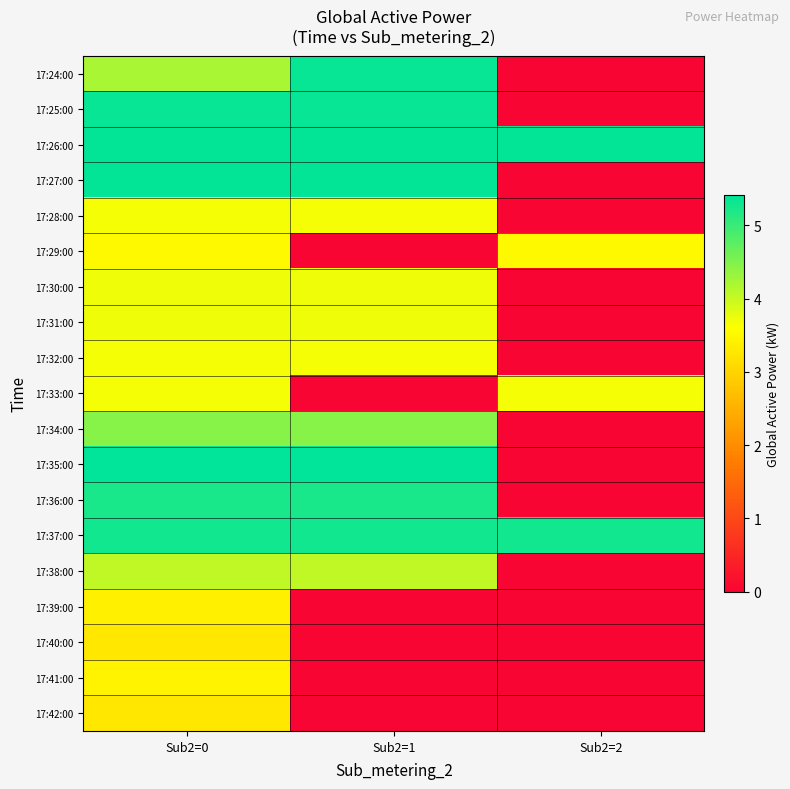

Reading left to right, list all the values displayed in this chart.

17:24:00: Sub2=0=4.2	Sub2=1=5.4	Sub2=2=0.0
17:25:00: Sub2=0=5.4	Sub2=1=5.4	Sub2=2=0.0
17:26:00: Sub2=0=5.4	Sub2=1=5.4	Sub2=2=5.4
17:27:00: Sub2=0=5.4	Sub2=1=5.4	Sub2=2=0.0
17:28:00: Sub2=0=3.7	Sub2=1=3.7	Sub2=2=0.0
17:29:00: Sub2=0=3.5	Sub2=1=0.0	Sub2=2=3.5
17:30:00: Sub2=0=3.7	Sub2=1=3.7	Sub2=2=0.0
17:31:00: Sub2=0=3.7	Sub2=1=3.7	Sub2=2=0.0
17:32:00: Sub2=0=3.7	Sub2=1=3.7	Sub2=2=0.0
17:33:00: Sub2=0=3.7	Sub2=1=0.0	Sub2=2=3.7
17:34:00: Sub2=0=4.4	Sub2=1=4.4	Sub2=2=0.0
17:35:00: Sub2=0=5.4	Sub2=1=5.4	Sub2=2=0.0
17:36:00: Sub2=0=5.2	Sub2=1=5.2	Sub2=2=0.0
17:37:00: Sub2=0=5.3	Sub2=1=5.3	Sub2=2=5.3
17:38:00: Sub2=0=4.1	Sub2=1=4.1	Sub2=2=0.0
17:39:00: Sub2=0=3.4	Sub2=1=0.0	Sub2=2=0.0
17:40:00: Sub2=0=3.3	Sub2=1=0.0	Sub2=2=0.0
17:41:00: Sub2=0=3.4	Sub2=1=0.0	Sub2=2=0.0
17:42:00: Sub2=0=3.3	Sub2=1=0.0	Sub2=2=0.0